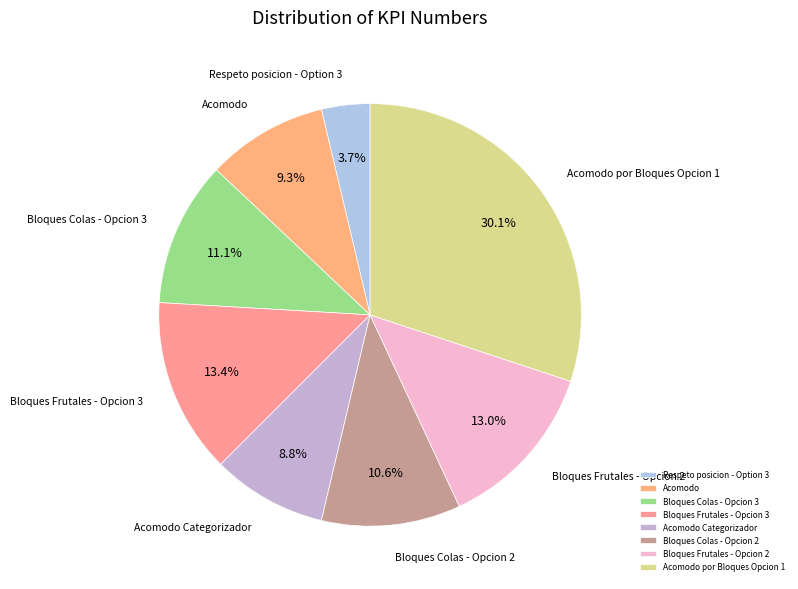

Combined, what portion of the pie is Acomodo and Bloques Colas - Opcion 2?

19.9%